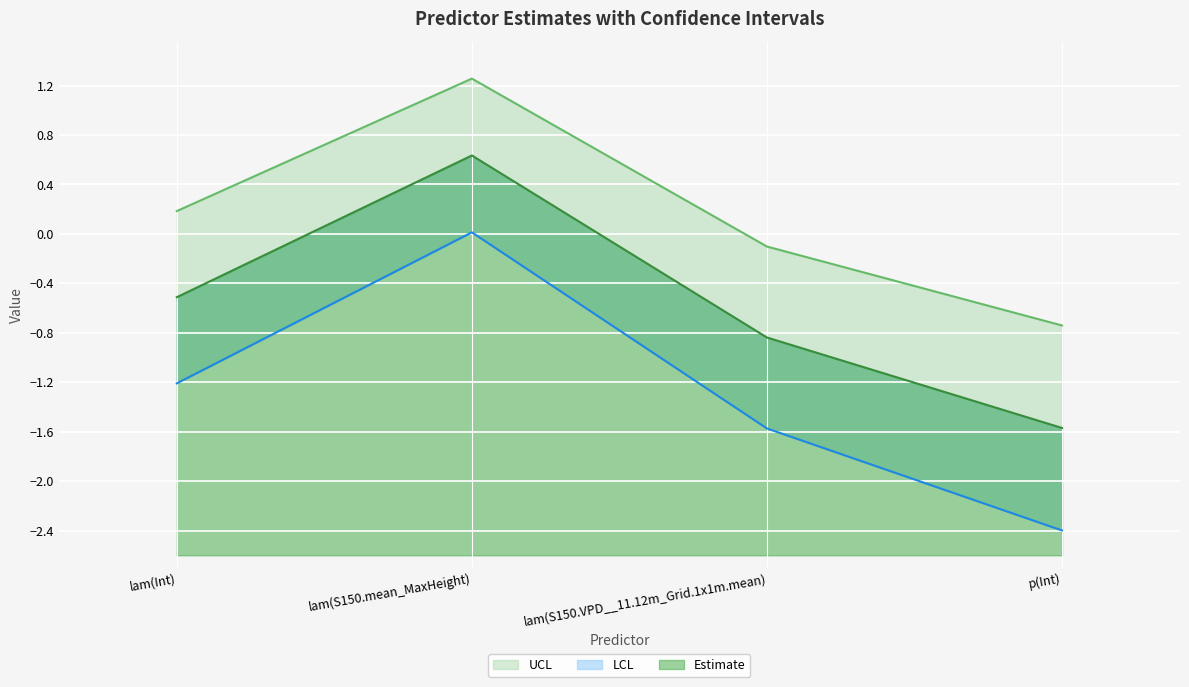

Which has a higher value, lam(Int) or lam(S150.VPD__11.12m_Grid.1x1m.mean)?

lam(Int)